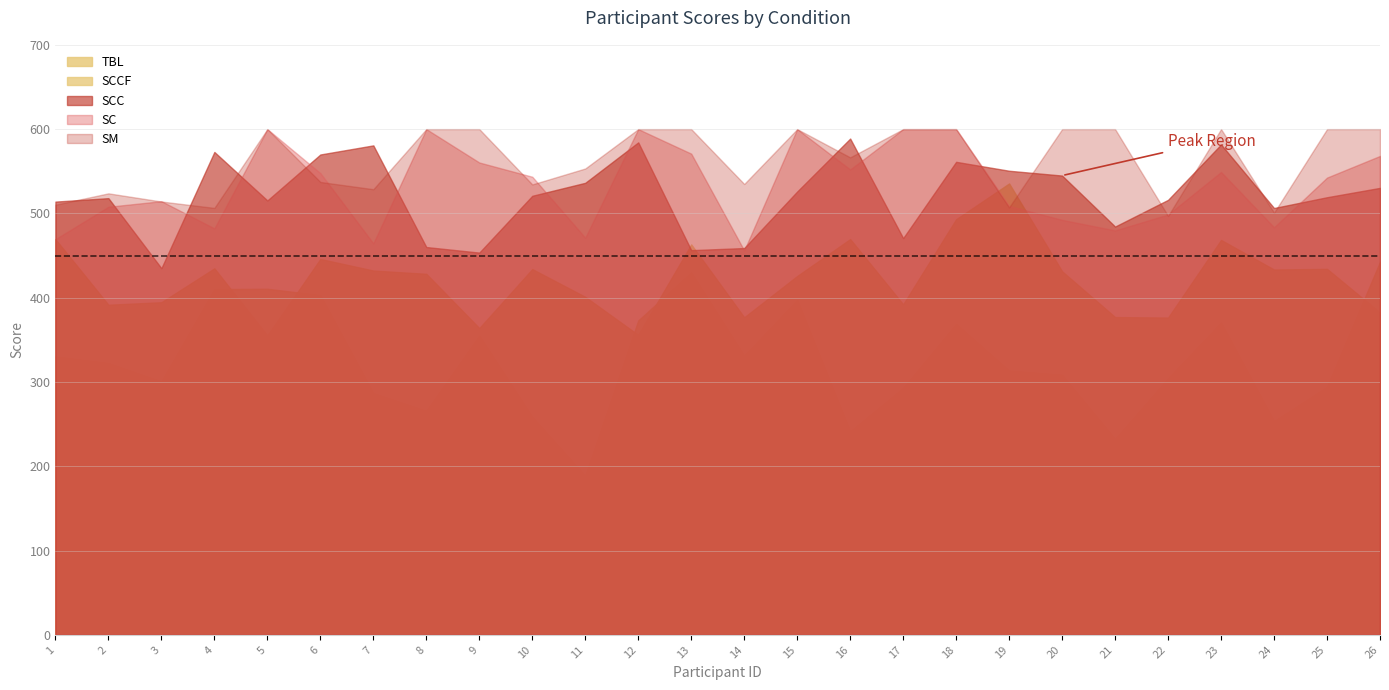

At which label does SC reach its minimum?

14